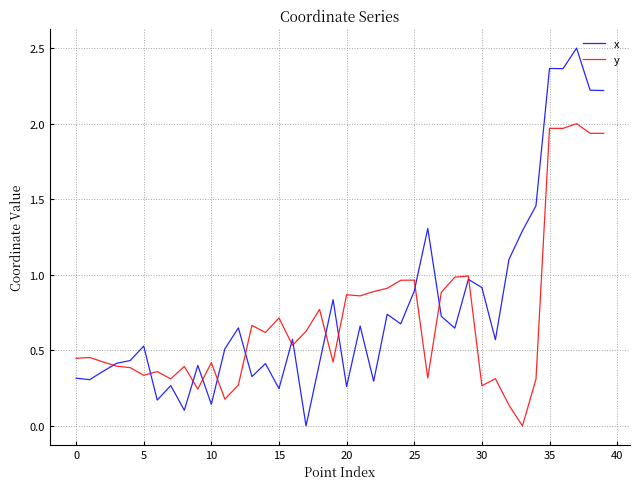

Which series has the largest range (max minus min)?

x